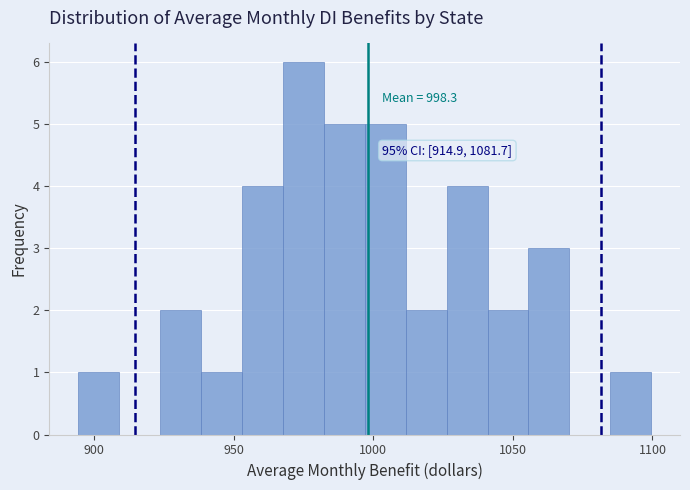

Around what value on the x-axis is the tallest bar? Give the approximate position of its centre, as read against the axis.

975